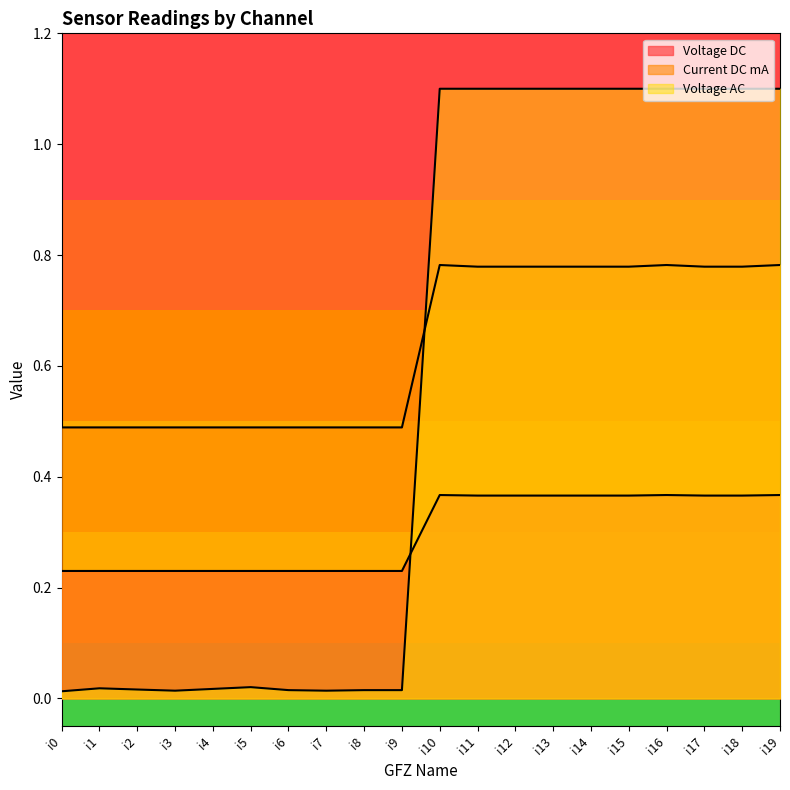

After their last crossing, which series has the higher values: Voltage DC or Voltage AC?

Voltage AC